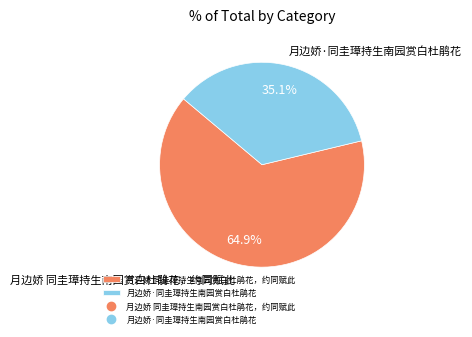

True or false: 月边娇·同圭璋持生南园赏白杜鹃花 accounts for 35% of the total.

True